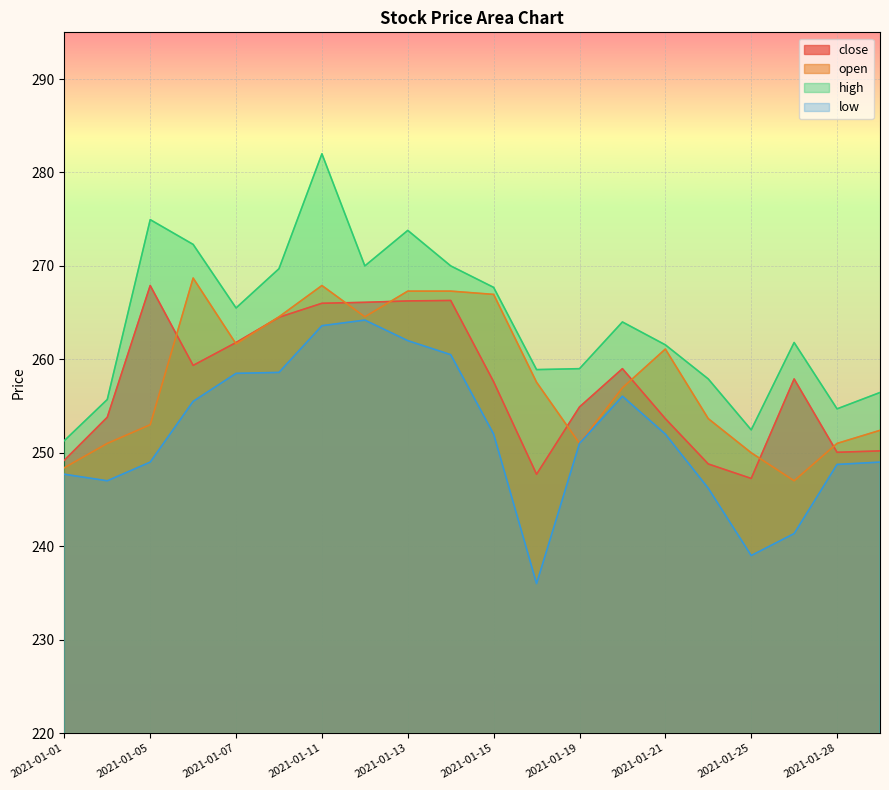

What is the value of the high point at the 14th from the left?

264.0